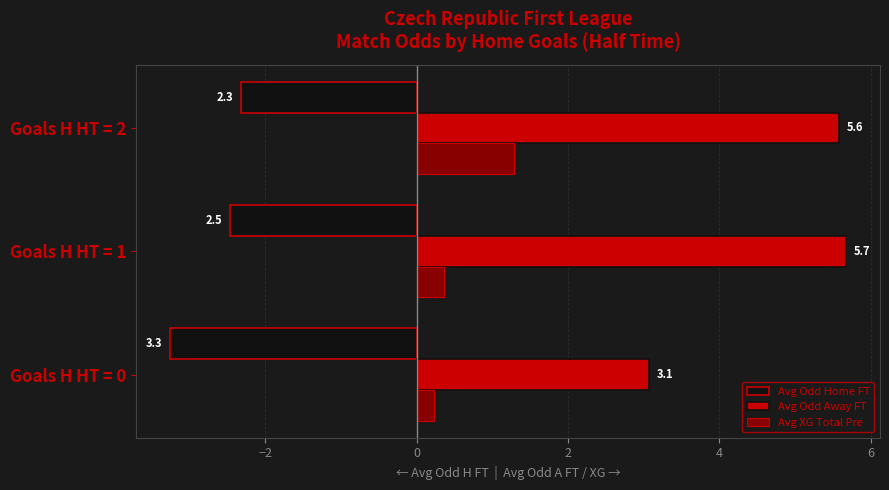

At which category is the sum across all series the highest?

Goals H HT = 2